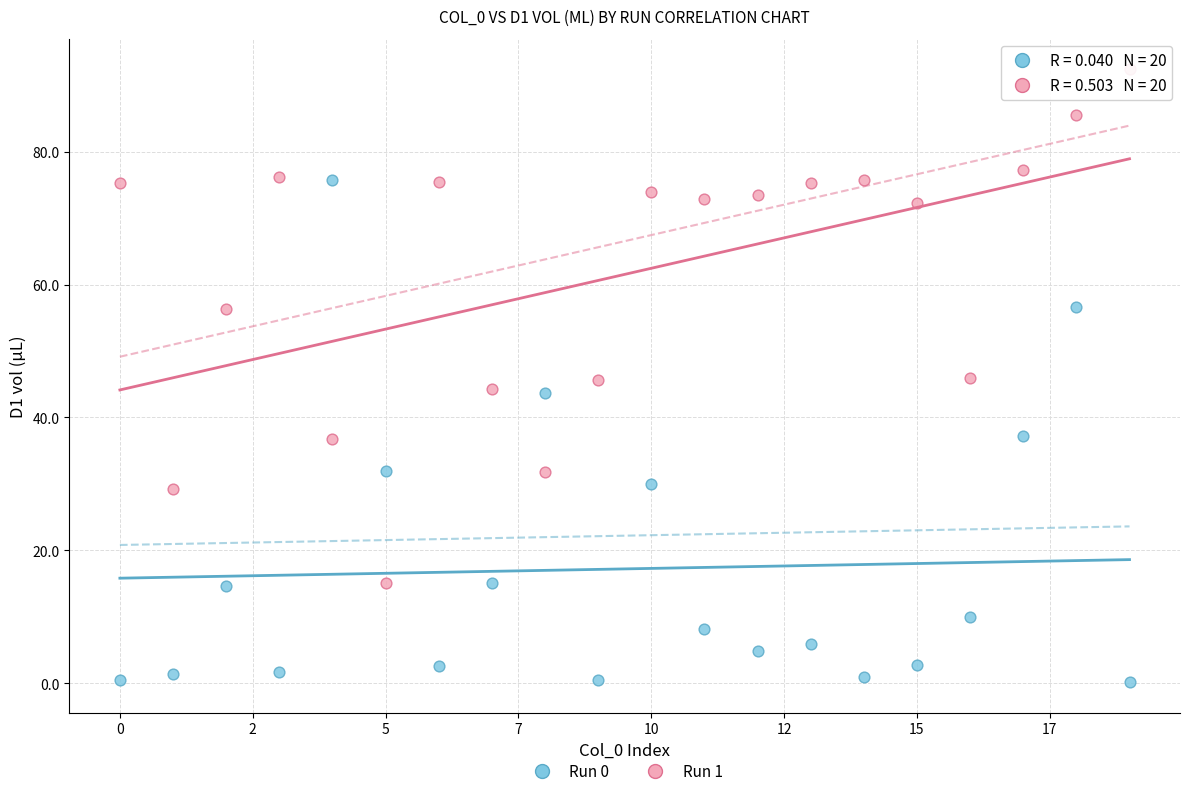

Which series reaches the maximum Y coordinate?

Run 1